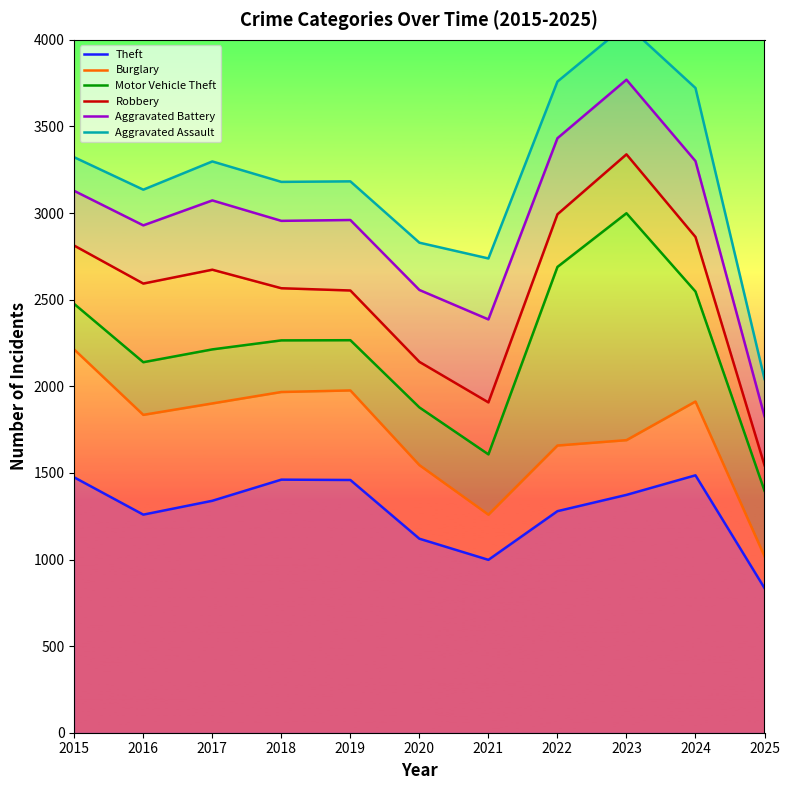

At which label is Robbery closest to 2441?

2019